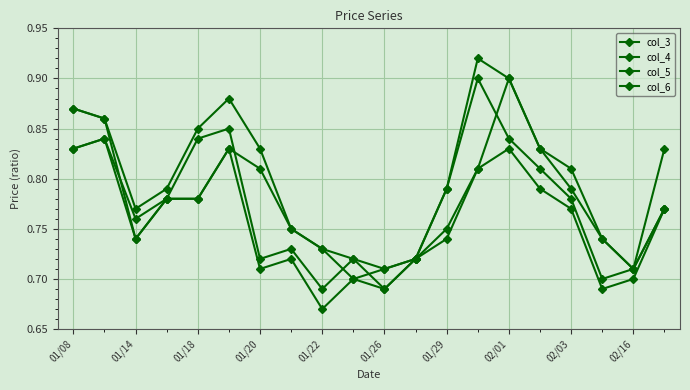

At which label does col_6 reach its minimum?

01/22